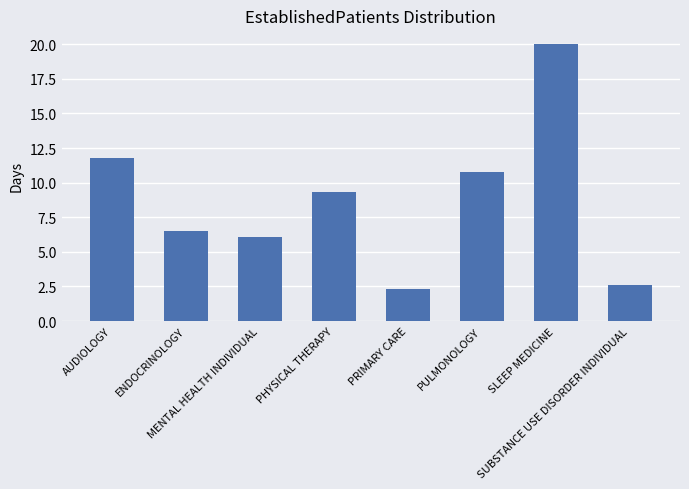

What is the difference between the values at PHYSICAL THERAPY and SUBSTANCE USE DISORDER INDIVIDUAL?

6.7